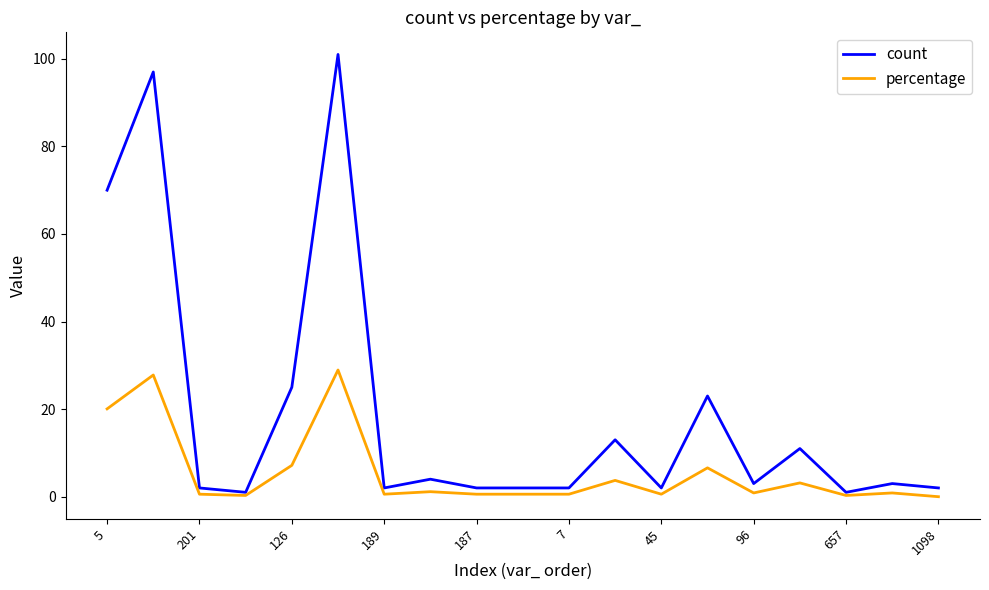

What is the greatest value displayed?

101.0